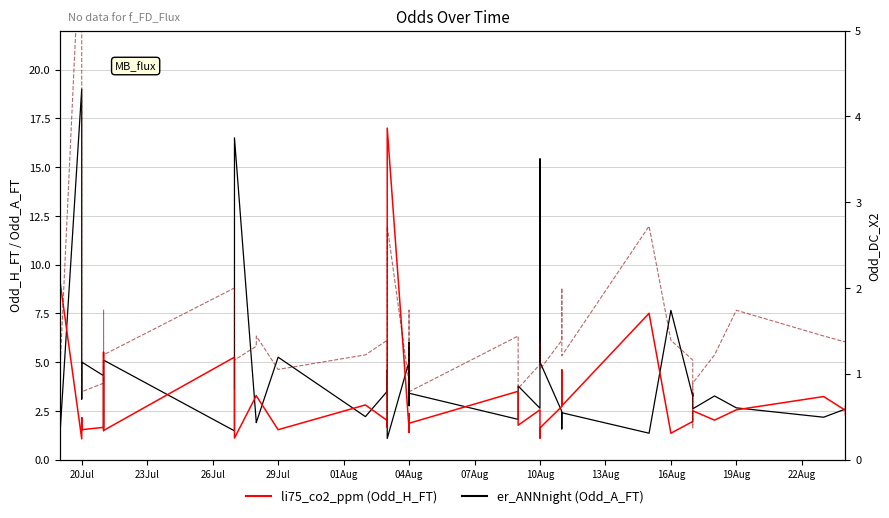

After their last crossing, which series has the higher values: Odd_DC_X2 or er_ANNnight?

er_ANNnight